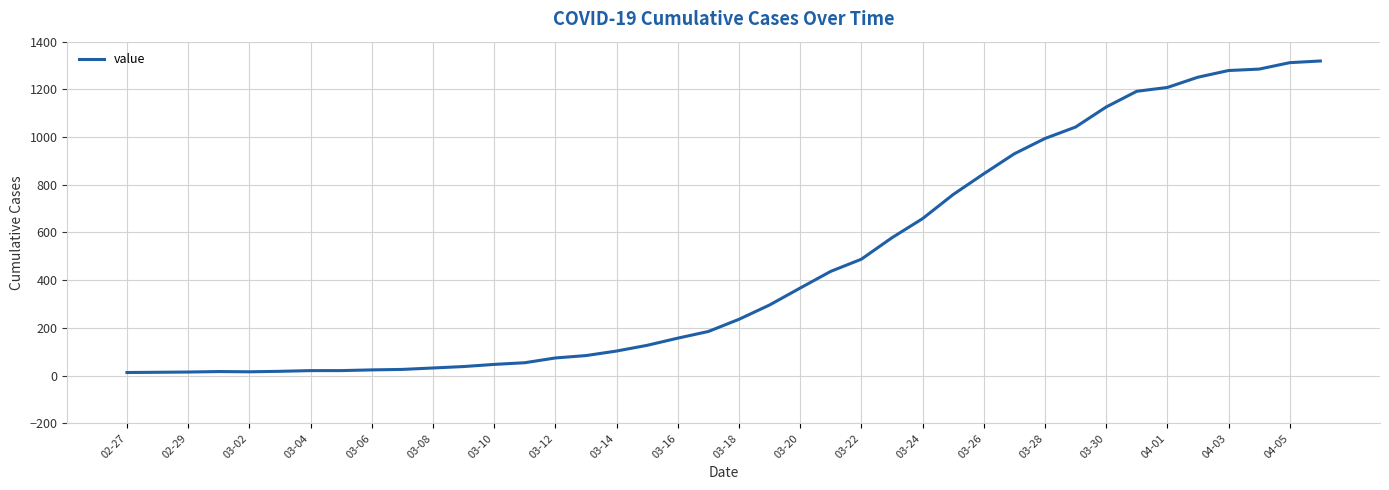

How many lines are shown in the chart?

1